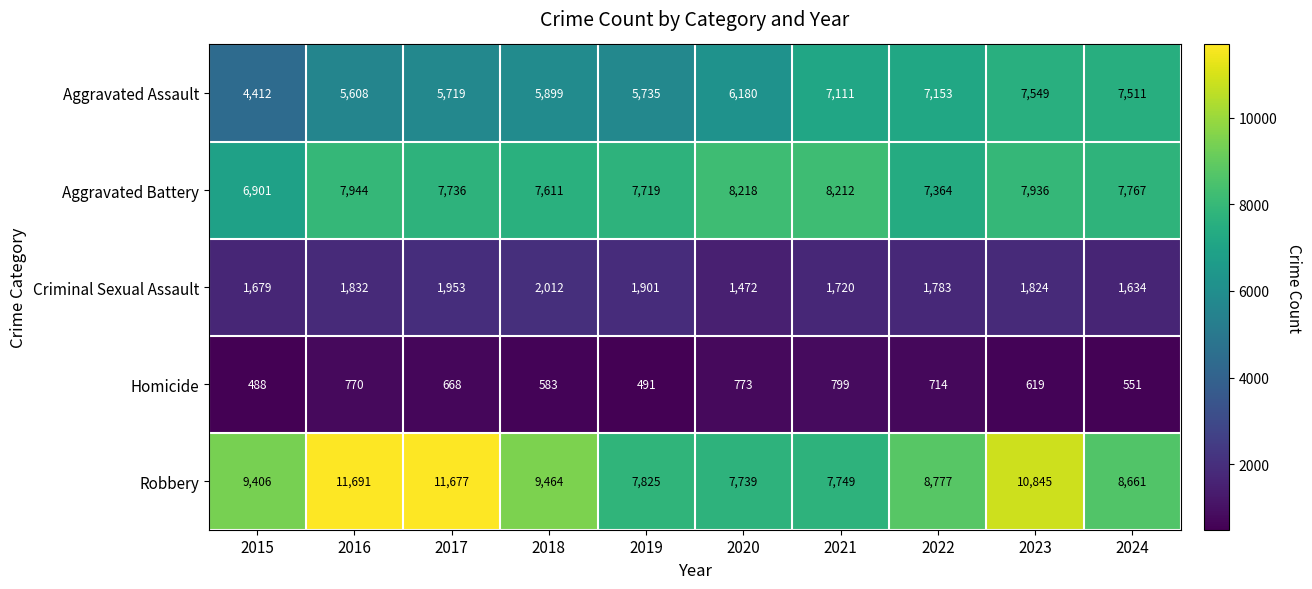

Which series has the widest spread of values?

Robbery